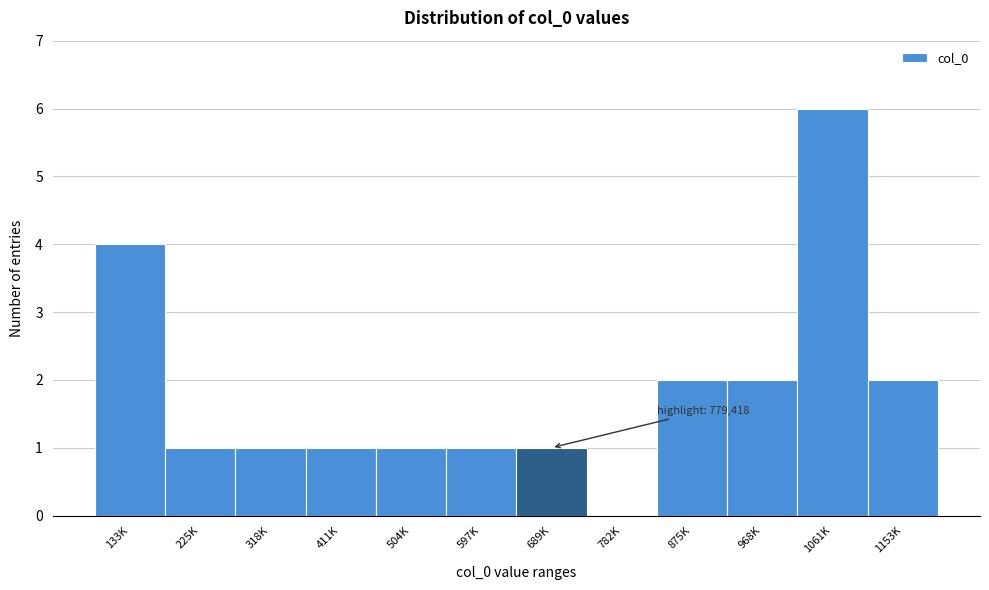

Reading right to left, list all the values displayed in this chart.

1153K=2	1061K=6	968K=2	875K=2	782K=0	689K=1	597K=1	504K=1	411K=1	318K=1	225K=1	133K=4